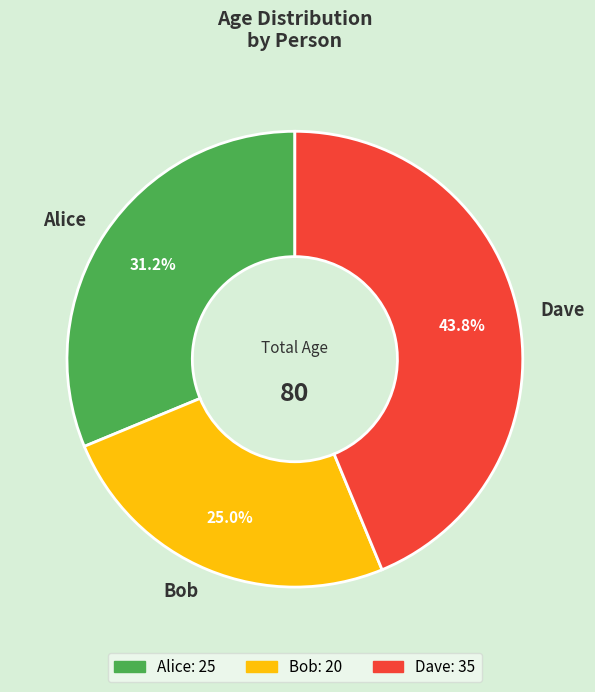

Which has a higher value, Bob or Alice?

Alice